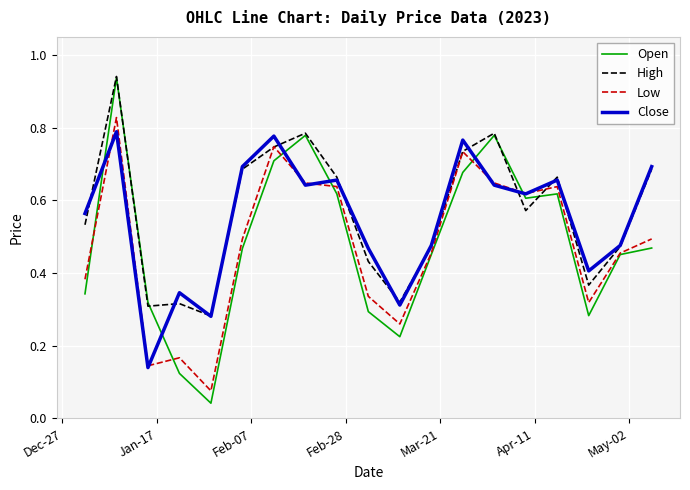

Which series has the widest spread of values?

Open